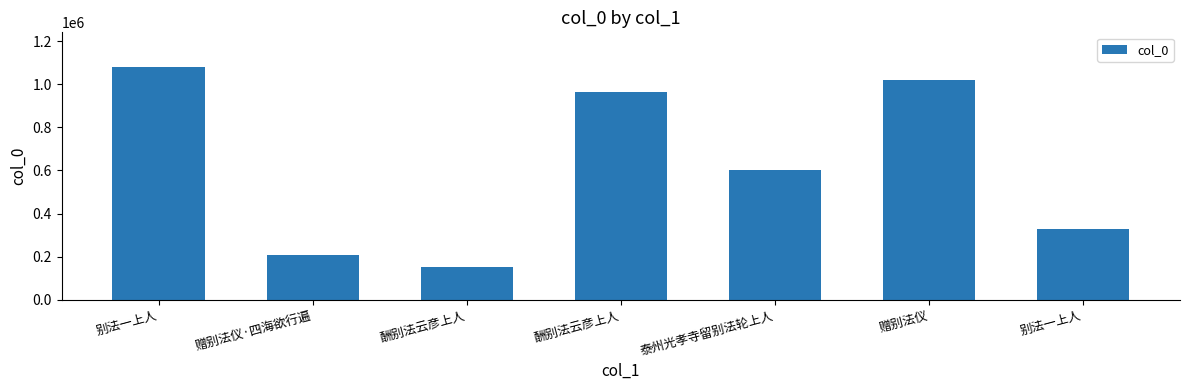

Rank the categories by value from highest to lowest.

别法一上人, 赠别法仪, 酬别法云彦上人, 泰州光孝寺留别法轮上人, 别法一上人, 赠别法仪·四海欲行遍, 酬别法云彦上人